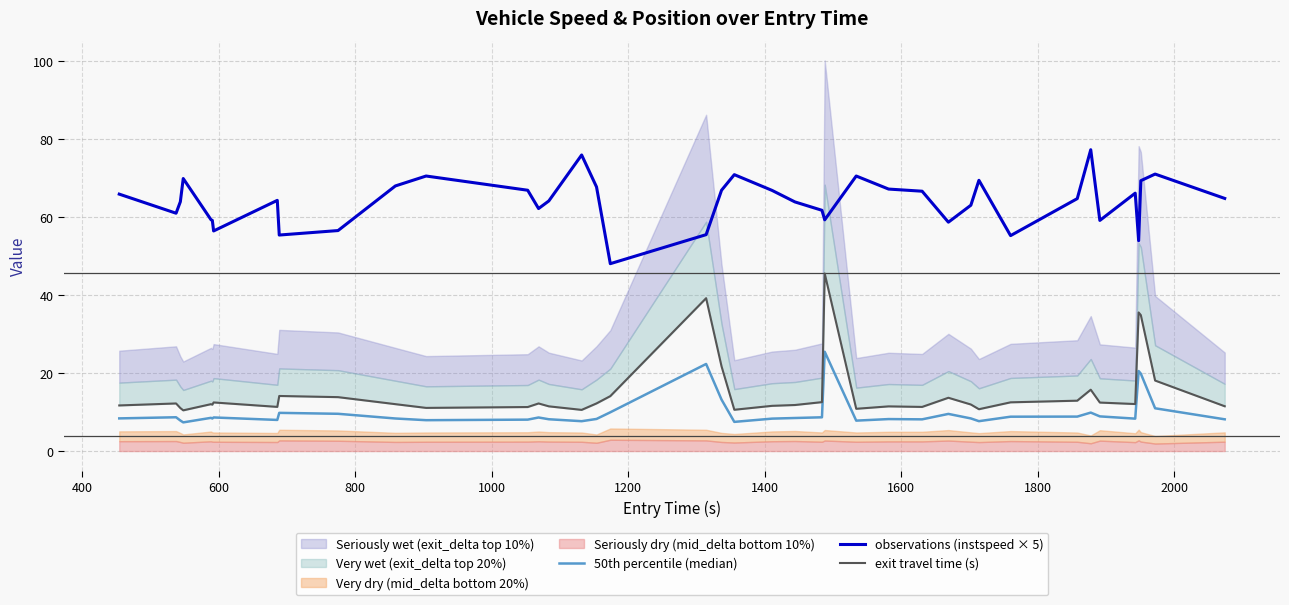

What is the average value of the 50th percentile (median) series?

10.0